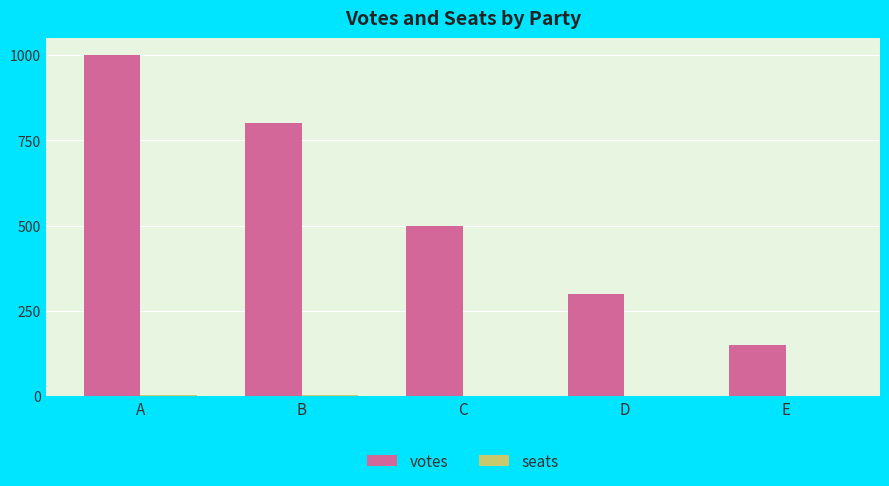

Which series has the largest total across all categories?

votes